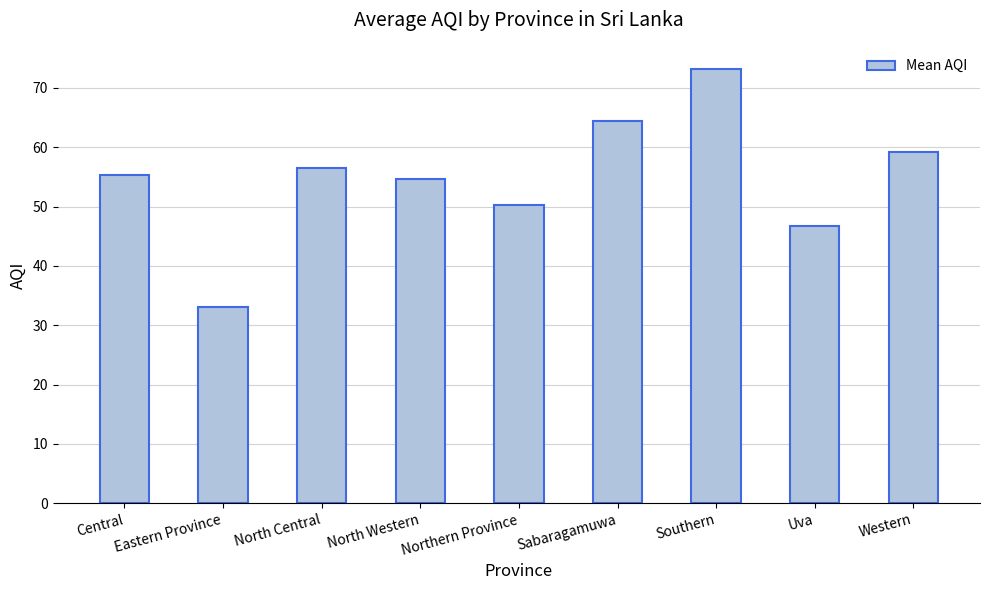

Rank the categories by value from highest to lowest.

Southern, Sabaragamuwa, Western, North Central, Central, North Western, Northern Province, Uva, Eastern Province